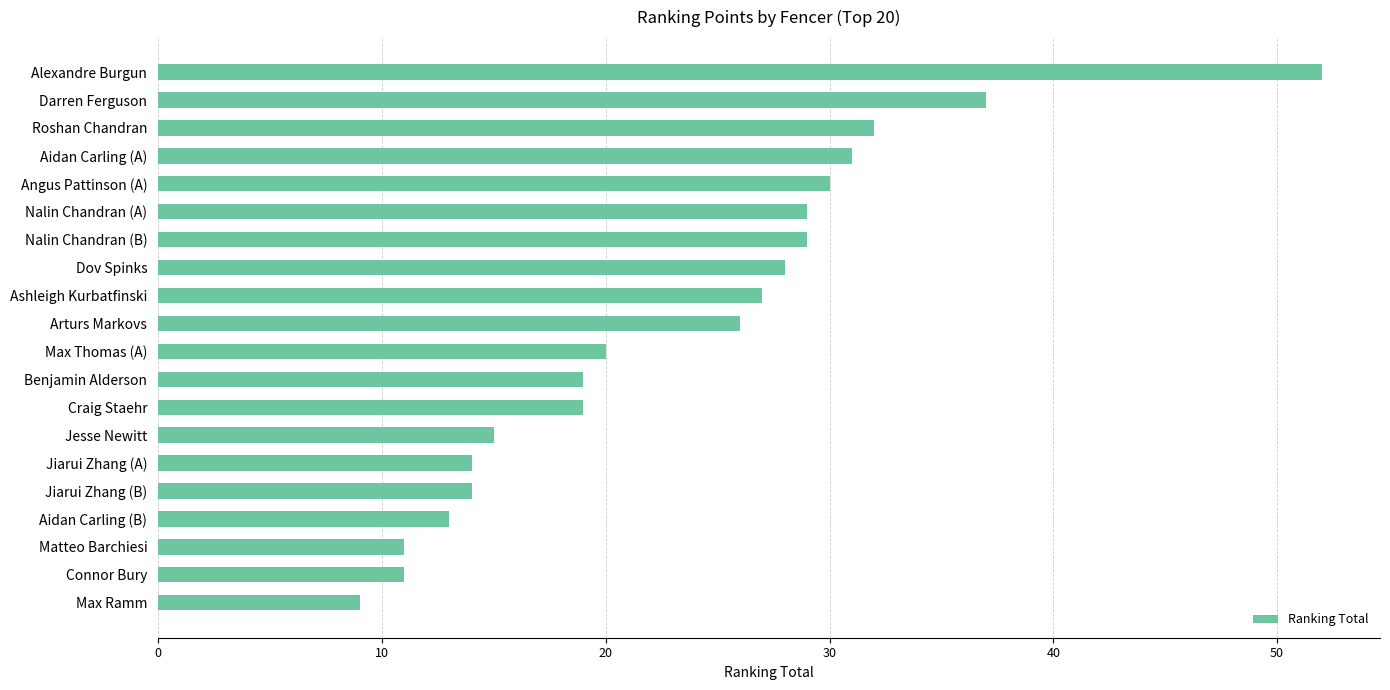

True or false: the data shows 32 at Alexandre Burgun.

False